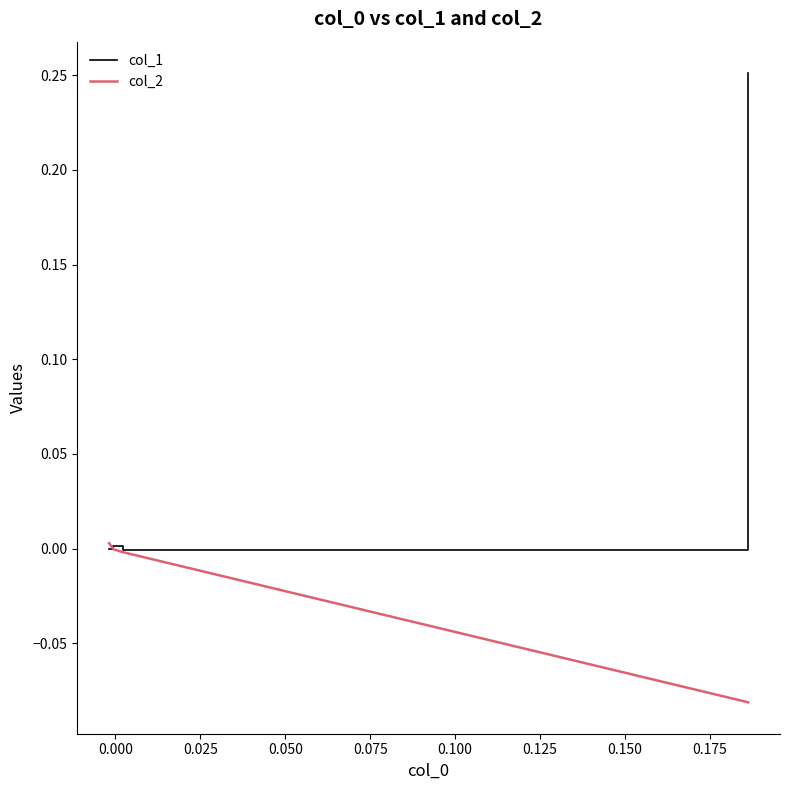

Which series has the widest spread of values?

col_1